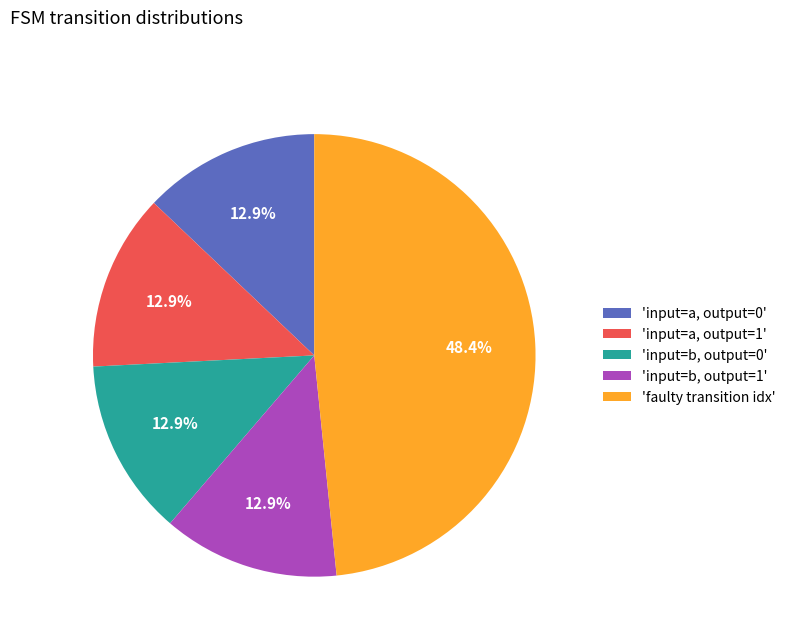

How many slices are in this pie chart?

5